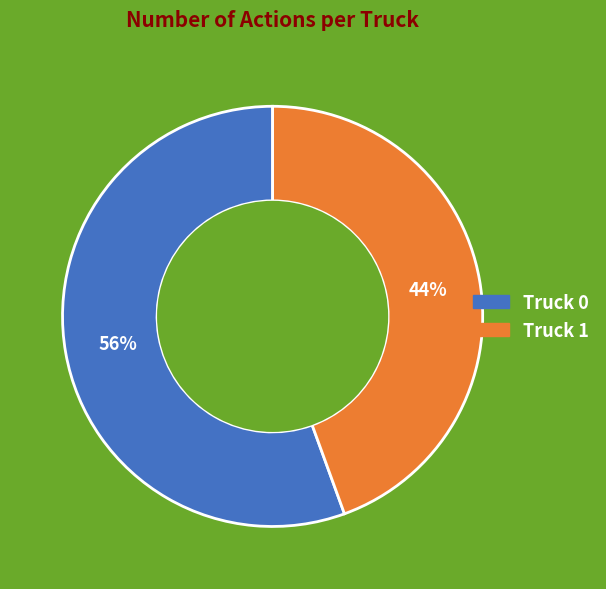

Is the sum of Truck 0 and Truck 1 greater than half?

Yes